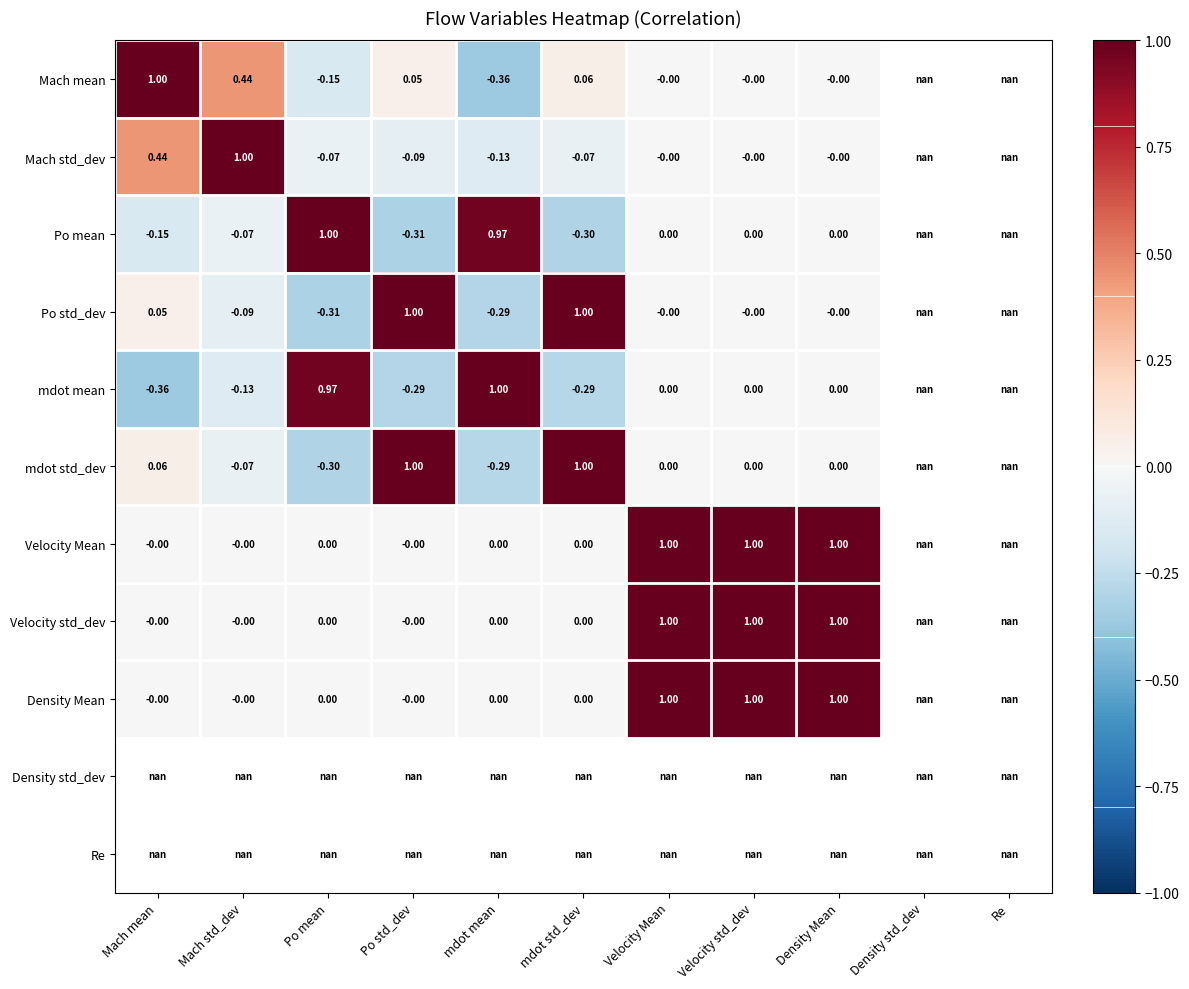

What is the difference between the maximum and minimum values in the mdot mean series?

1.4